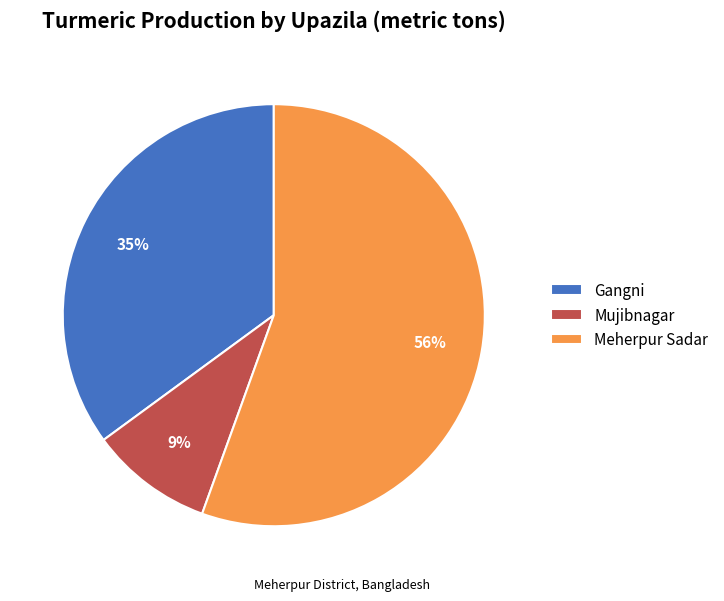

The Mujibnagar slice represents 19% of the pie. True or false?

False